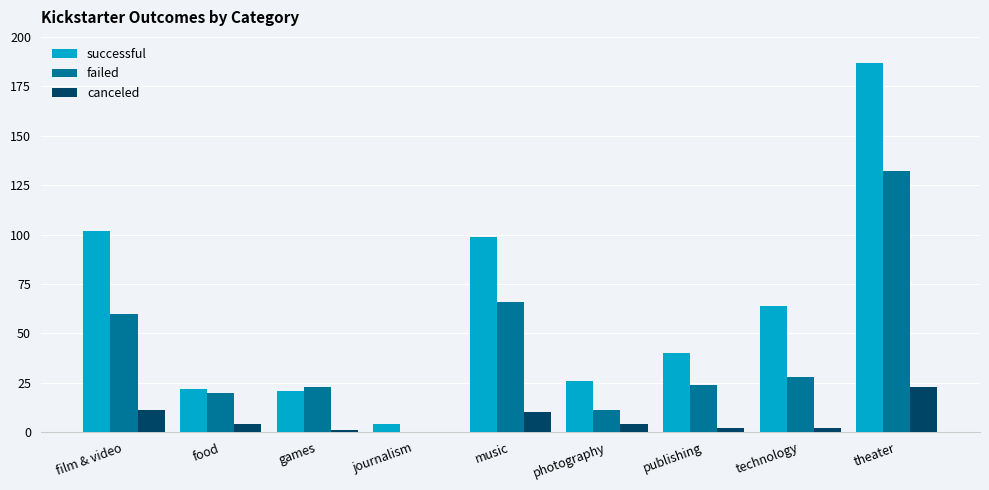

Reading left to right, what are all the values shown in this chart?

successful: film & video=102	food=22	games=21	journalism=4	music=99	photography=26	publishing=40	technology=64	theater=187
failed: film & video=60	food=20	games=23	journalism=0	music=66	photography=11	publishing=24	technology=28	theater=132
canceled: film & video=11	food=4	games=1	journalism=0	music=10	photography=4	publishing=2	technology=2	theater=23